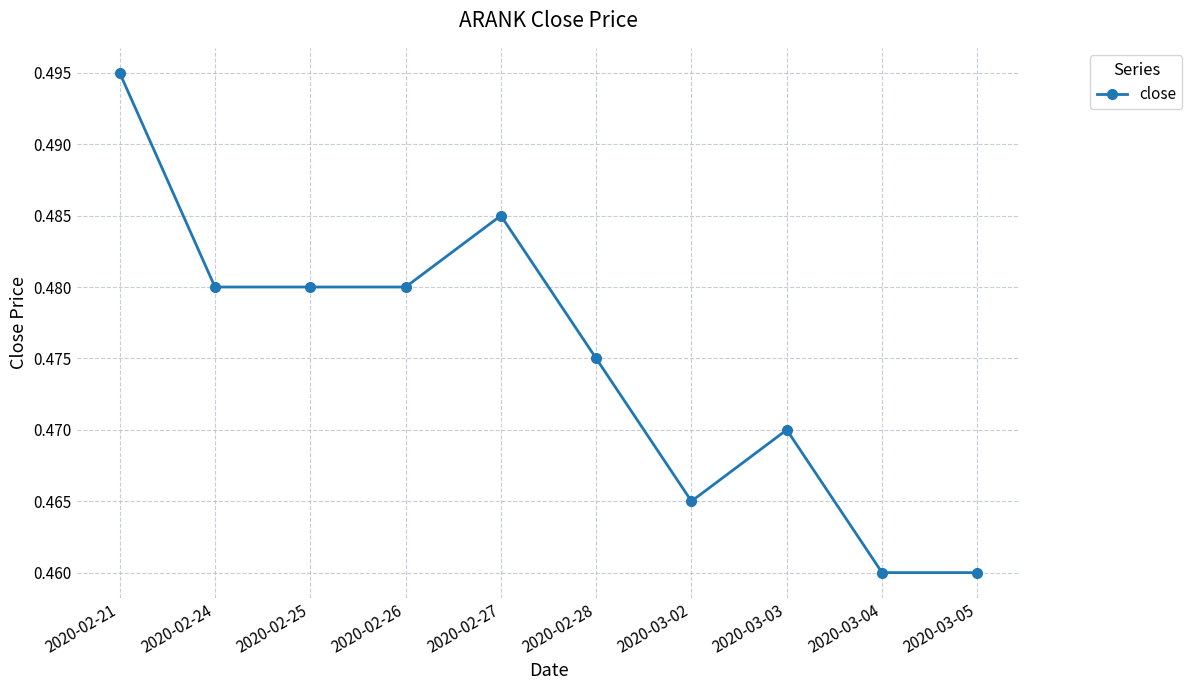

What is the sum of all values?

4.8